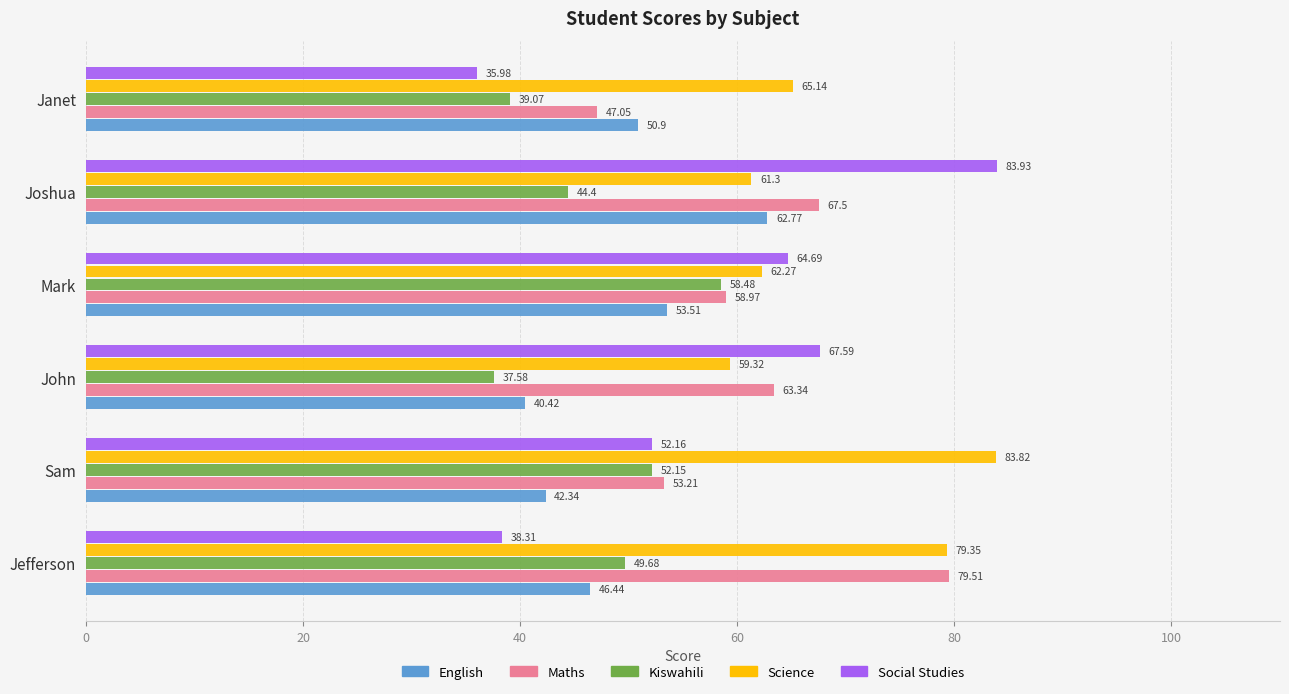

At which label is English closest to 51?

Janet